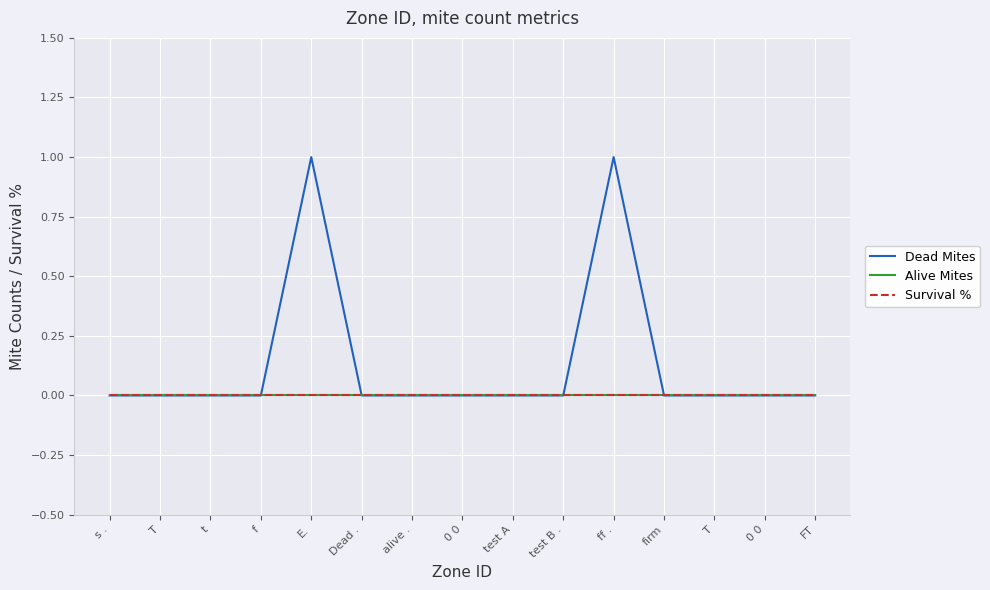

Does the chart have visible grid lines?

Yes